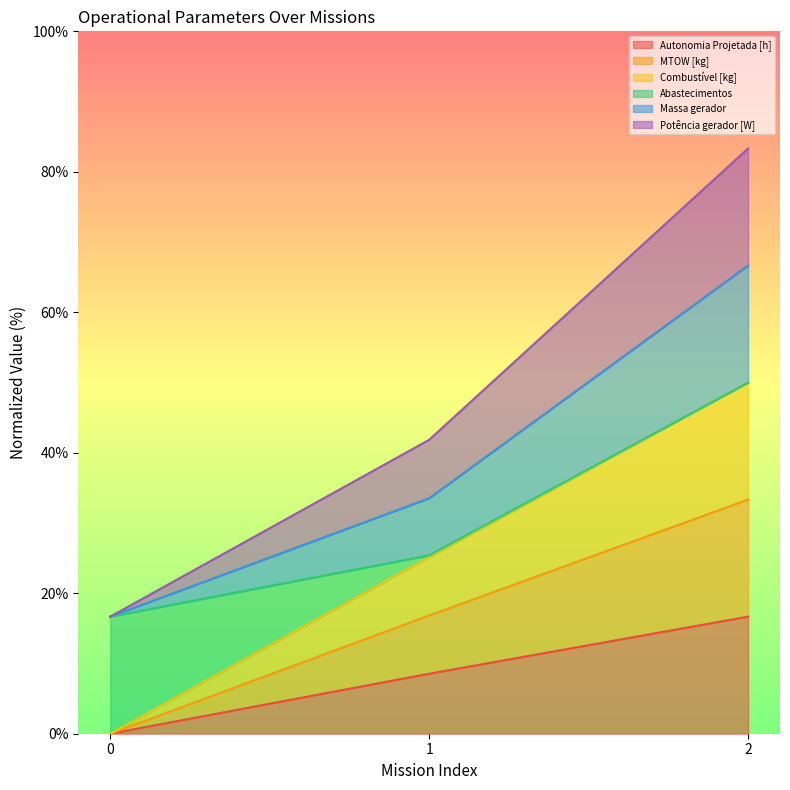

What is the highest value of the Autonomia Projetada [h] series?

16.7